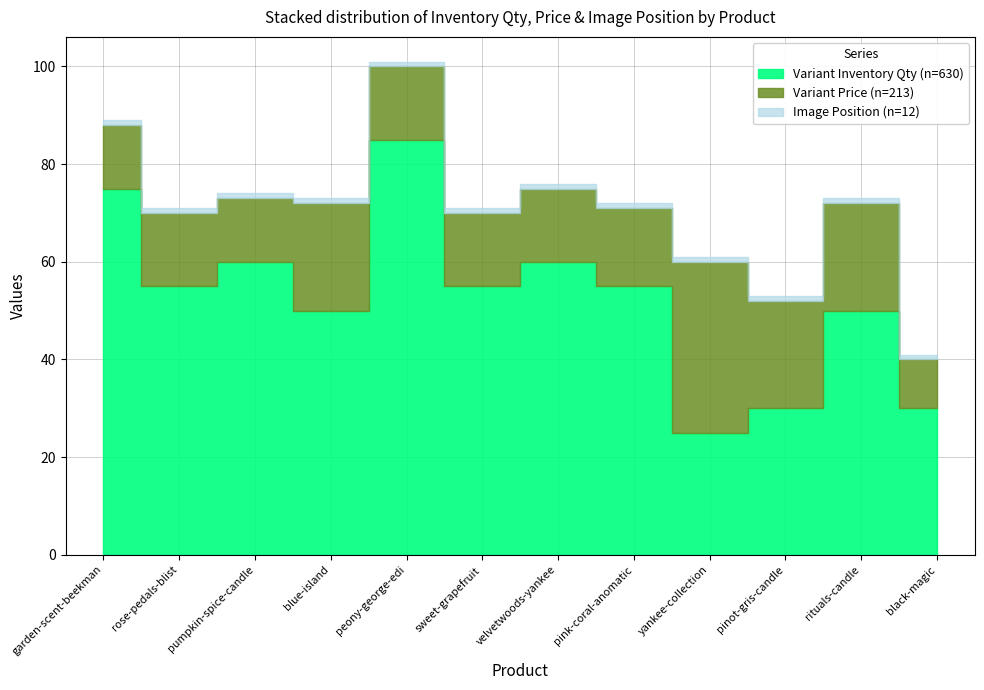

Which series has the largest total across all categories?

Variant Inventory Qty